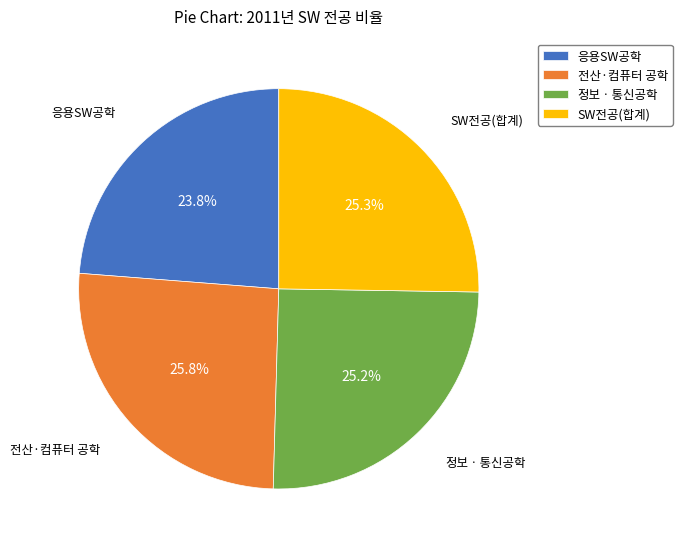

Do 응용SW공학 and 정보ㆍ통신공학 together represent more than half of the pie?

No